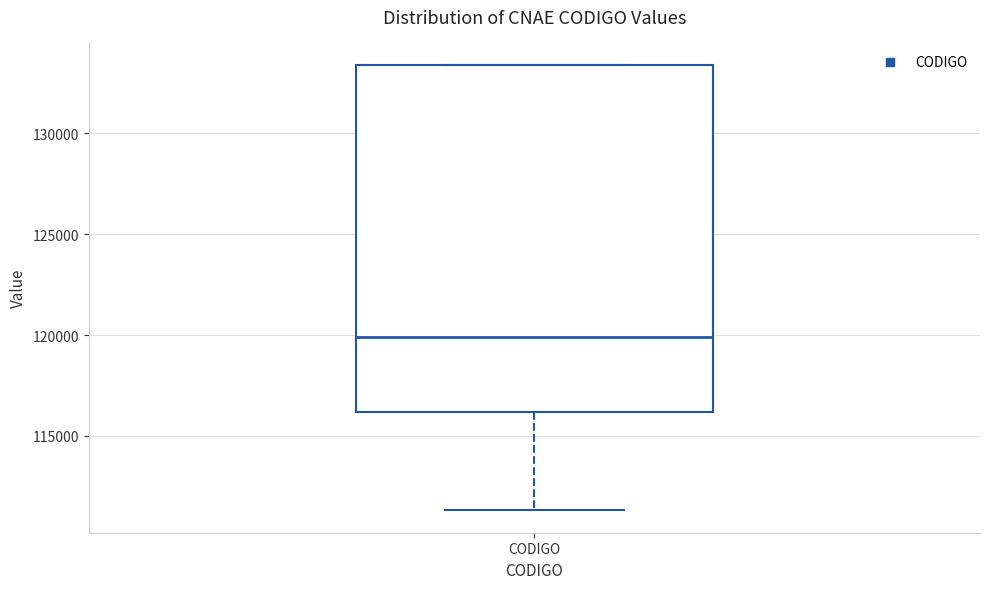

Where is the upper edge of the box for CODIGO on the y-axis? The values are not printed on the chart, so give them approximately, as read against the axis.

133500